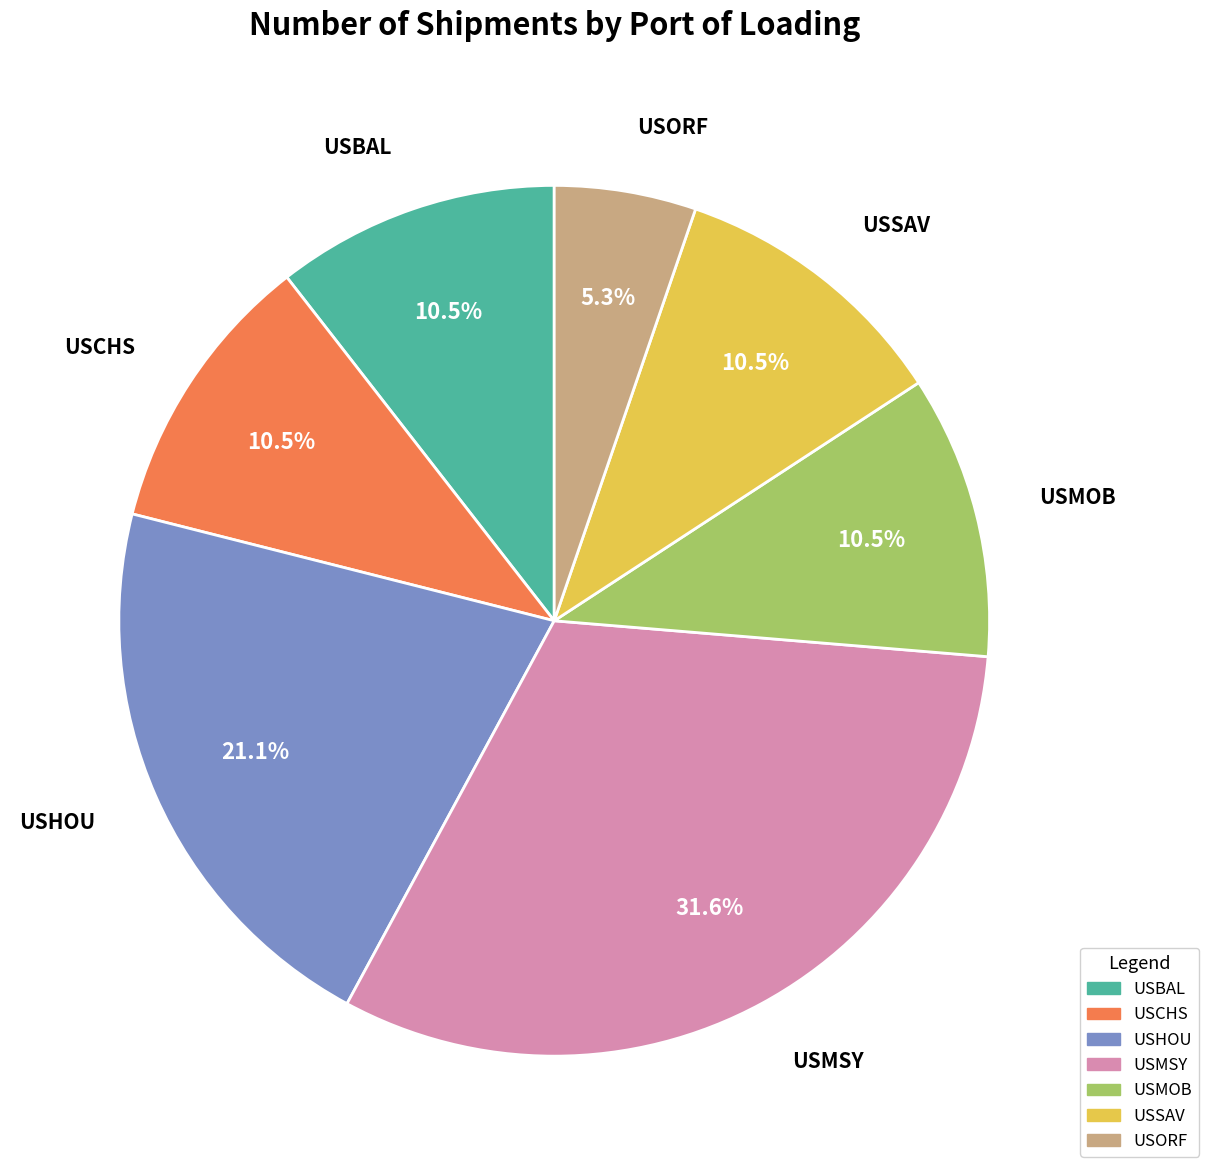

Combined, what portion of the pie is USHOU and USSAV?

31.6%